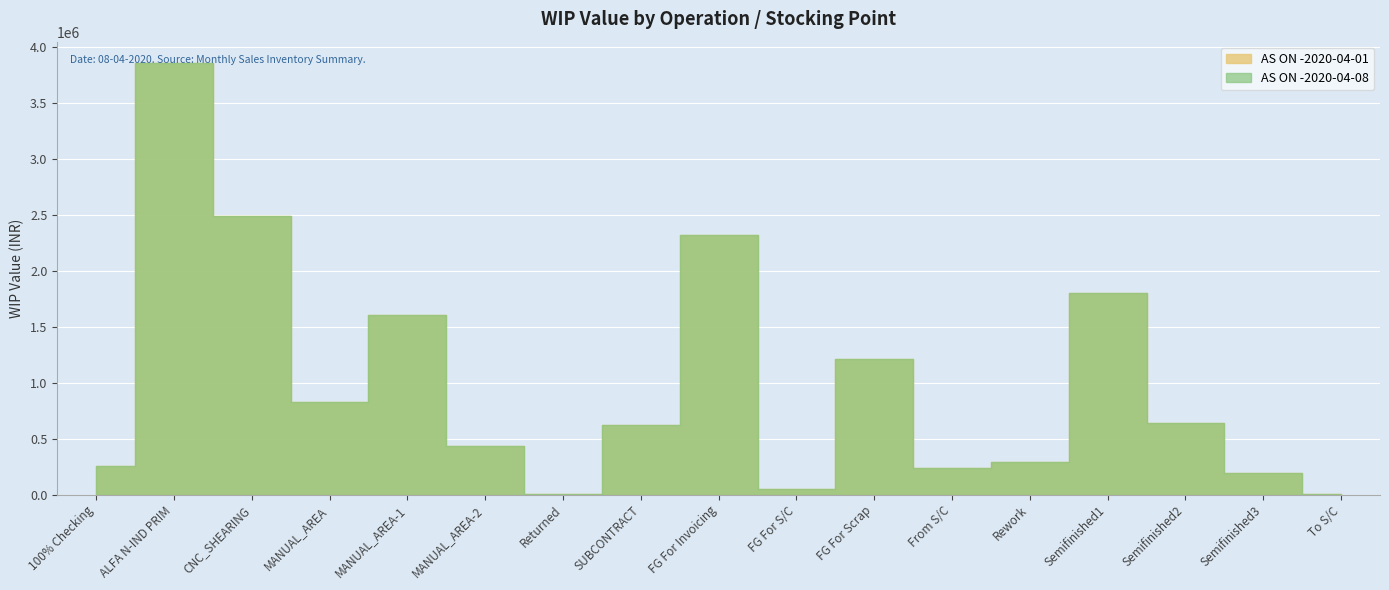

What are all the series names shown in the legend?

AS ON -2020-04-01, AS ON -2020-04-08